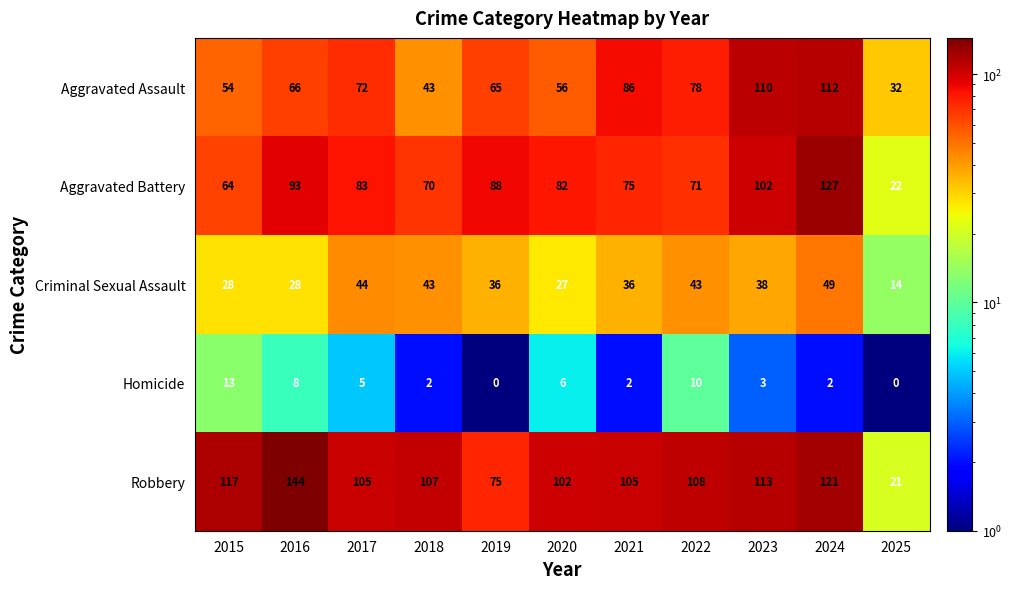

What is the difference between the highest and lowest values at 2023?

110